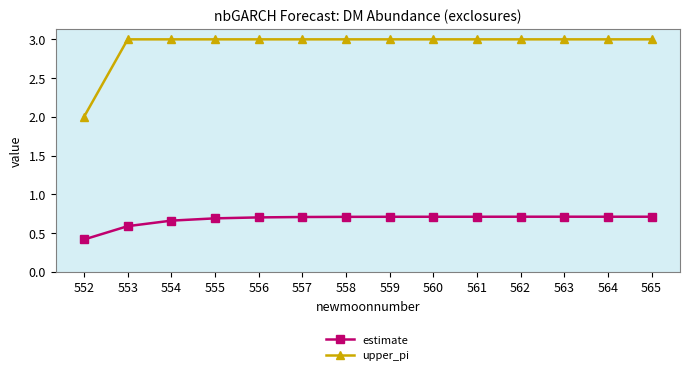

What is the total value across all series at 559?

3.7